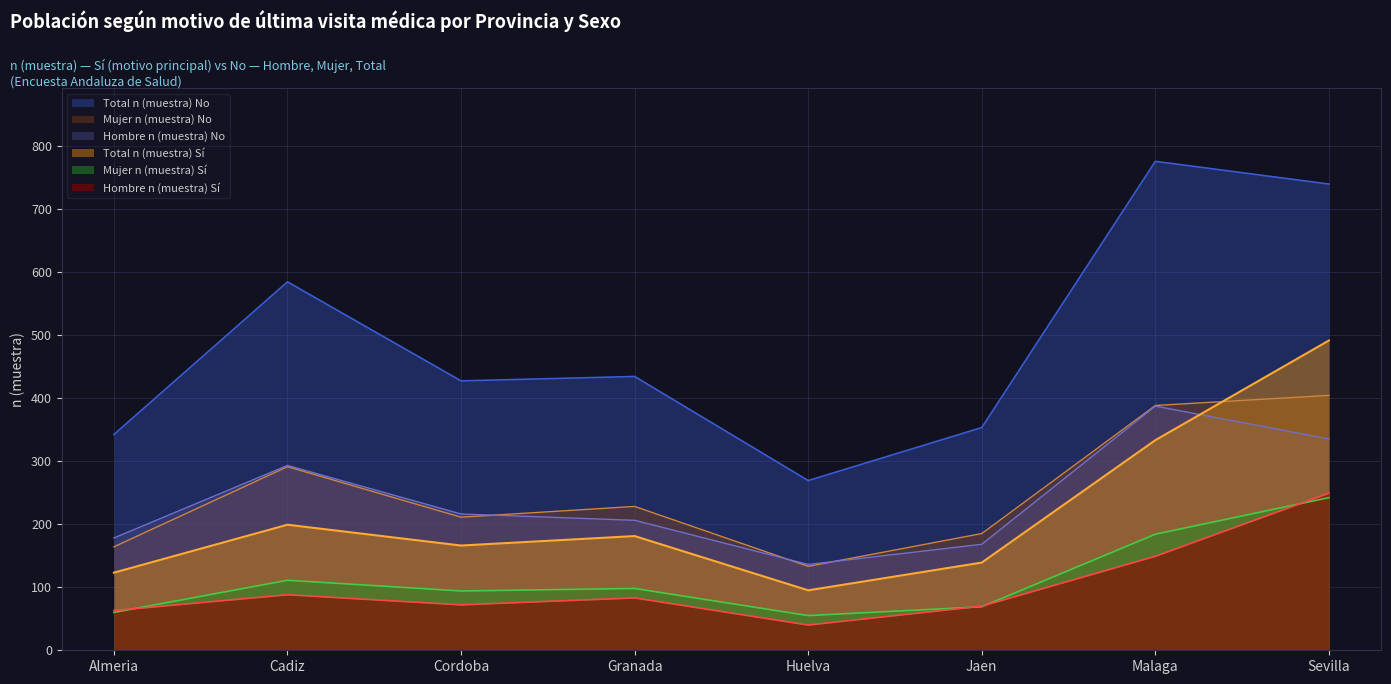

What is the difference between the maximum and minimum values in the Hombre n (muestra) Si series?

209